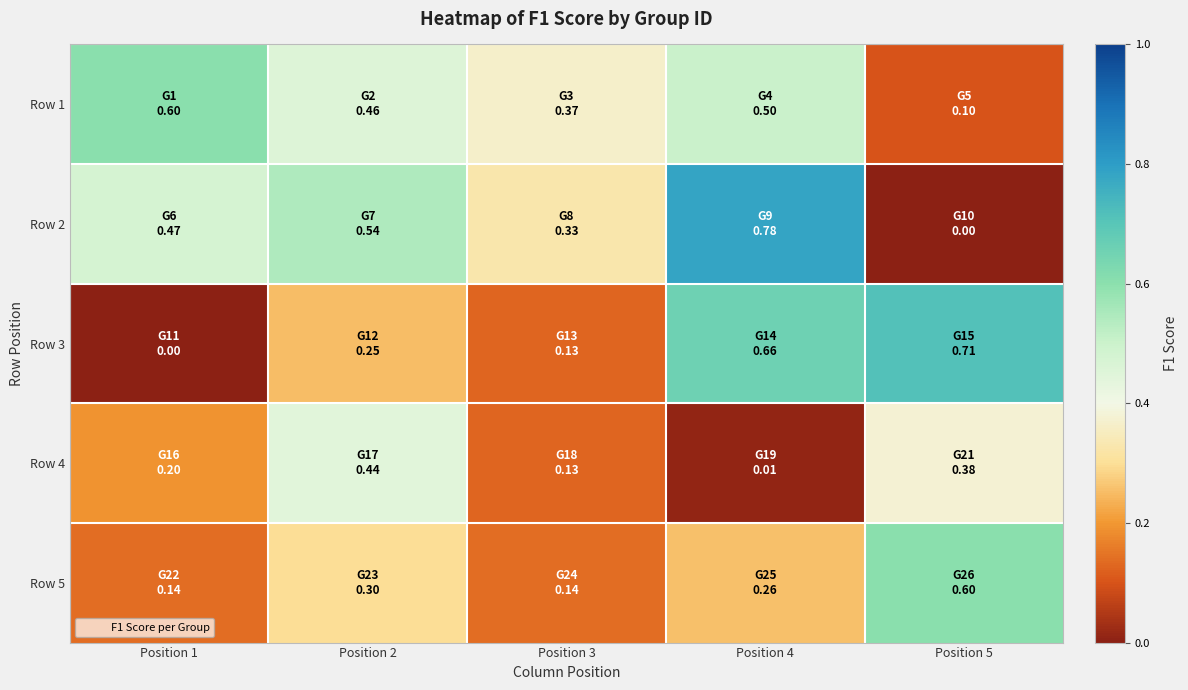

At how many categories does at least one series exceed 0?

5